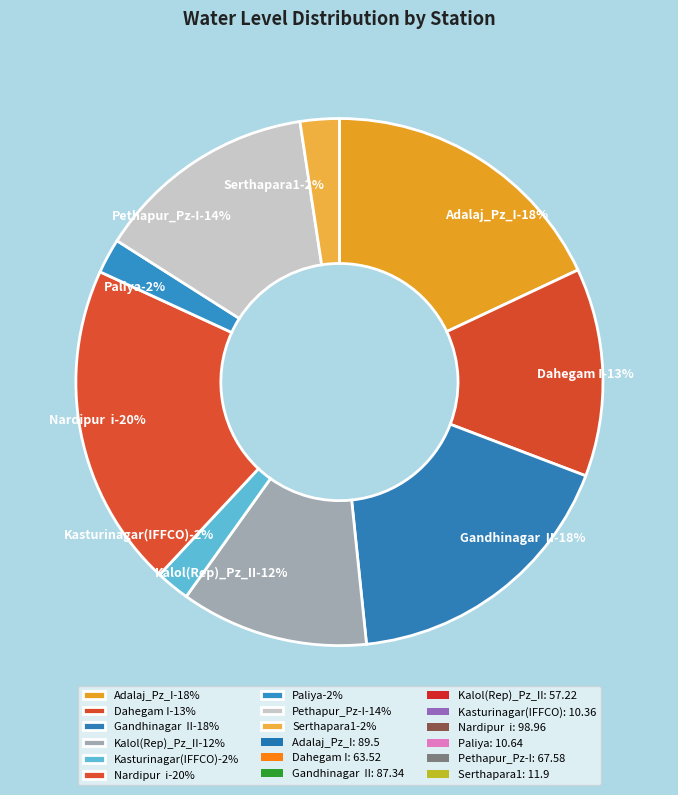

Is it true that Serthapara1 is 1% of the pie?

False